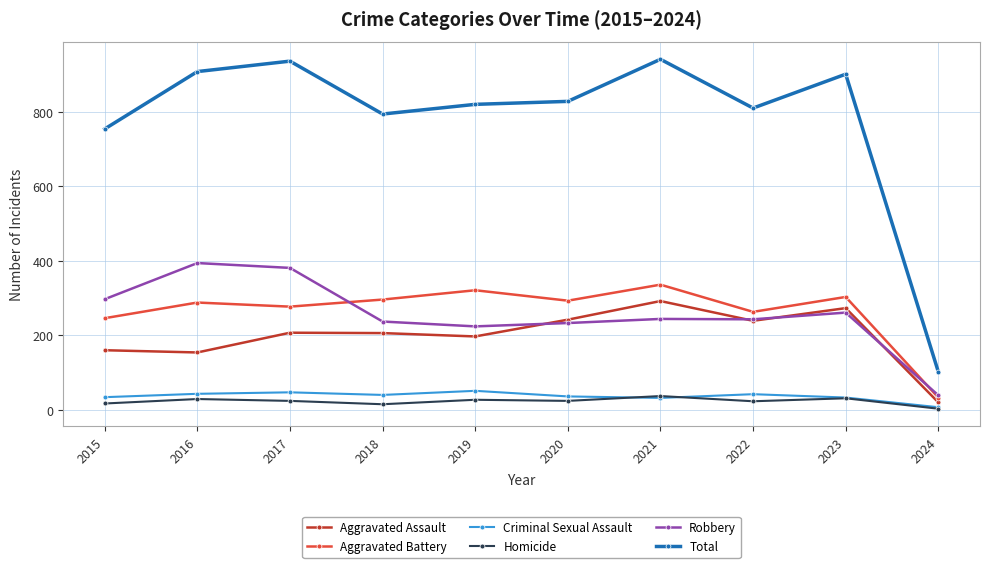

True or false: Aggravated Battery and Criminal Sexual Assault cross at least once.

False